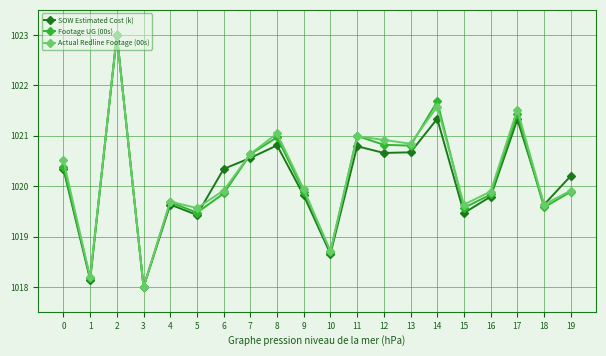

What is the smallest value displayed?

1018.0